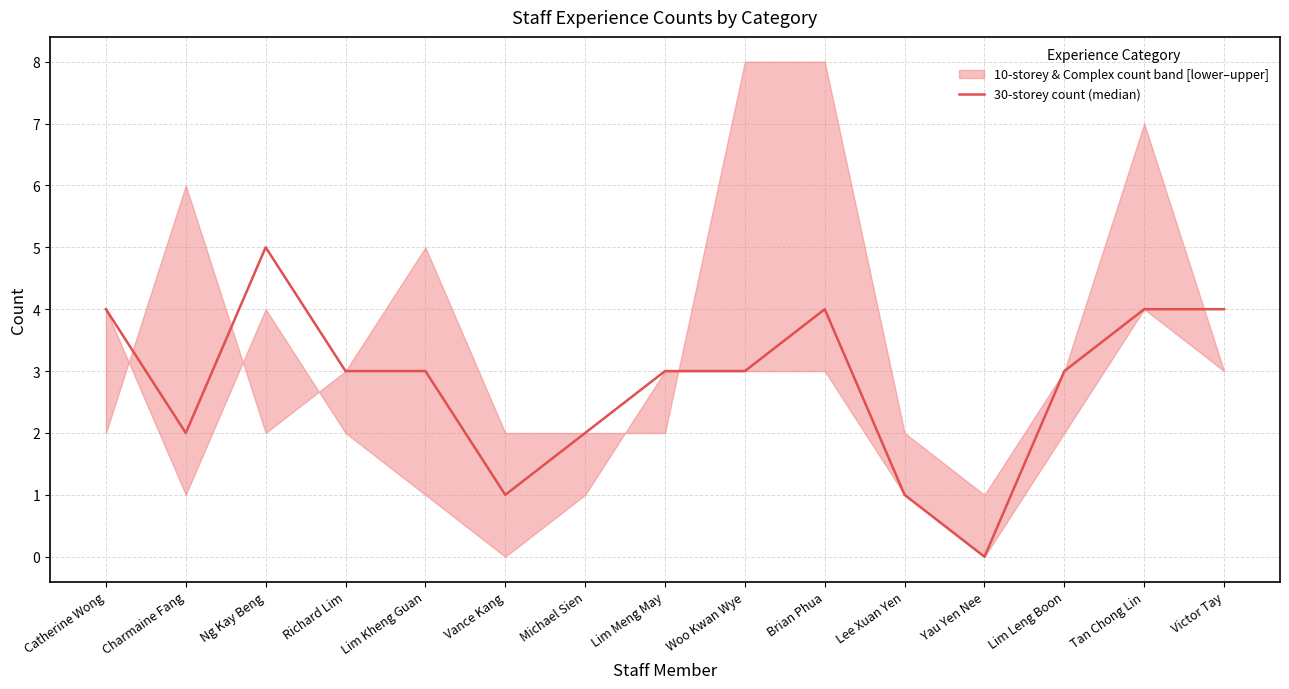

How many values exceed 3?

5